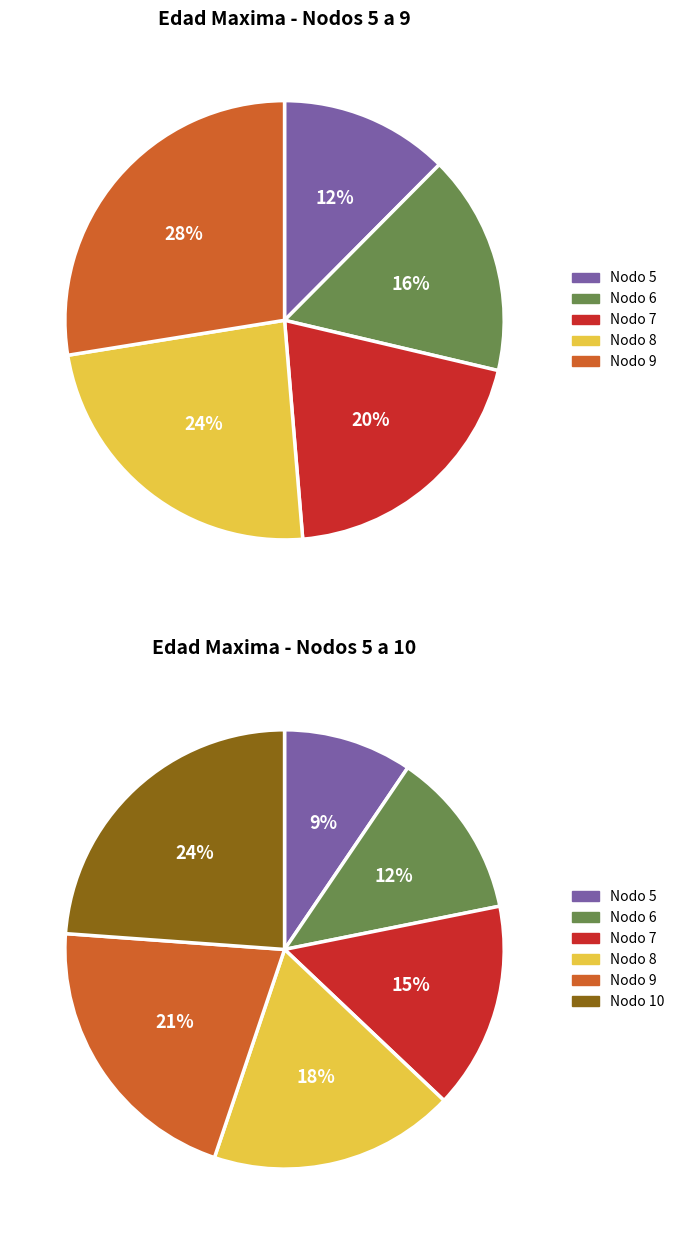

True or false: Nodo 8 - Pies inventariados accounts for 10% of the total.

False